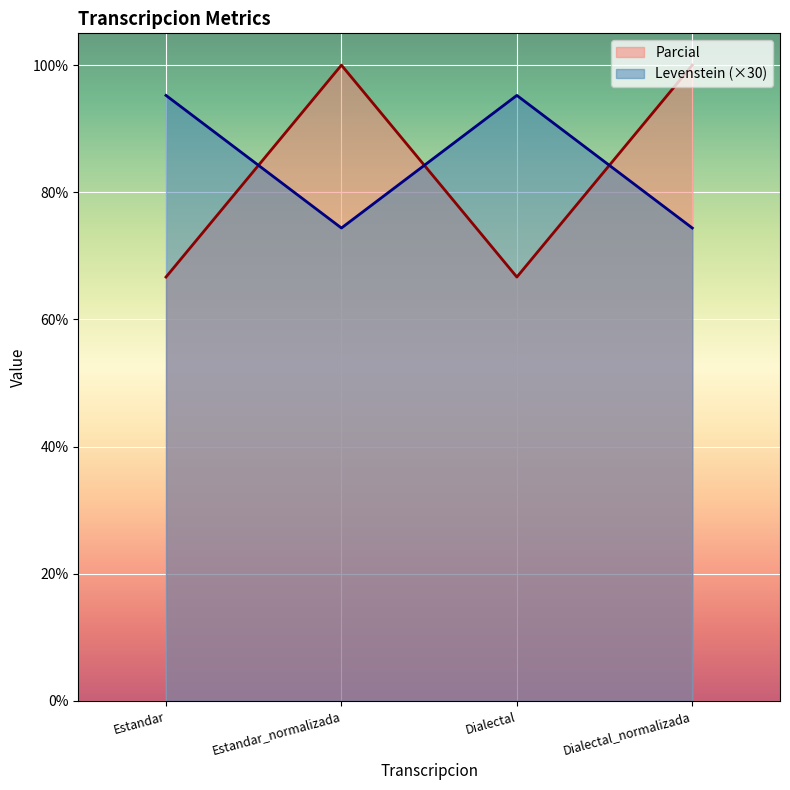

What is the difference between the second highest and second lowest values in the Levenstein (×30) series?

20.9